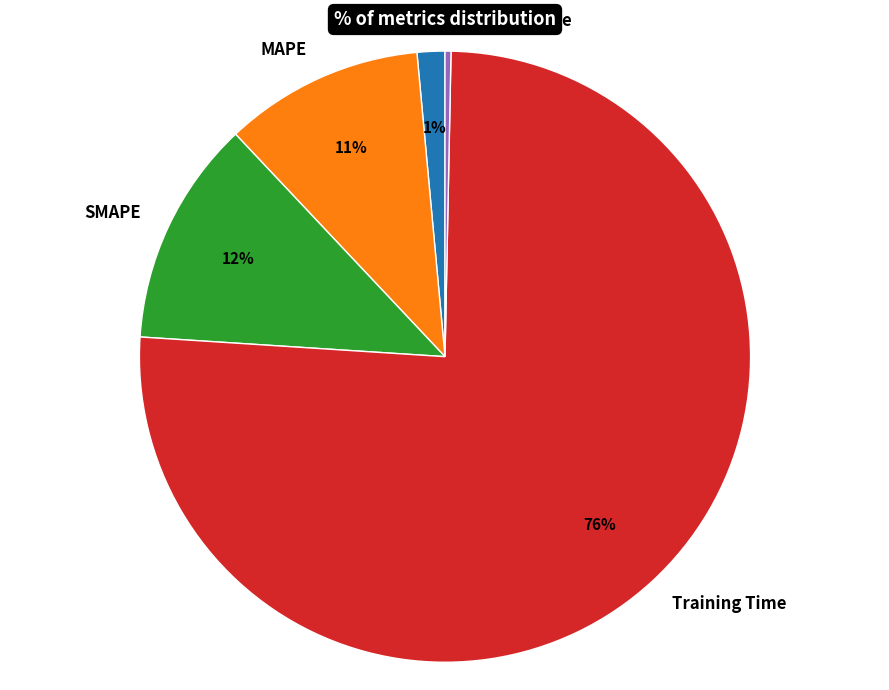

What percentage is the Training Time slice, to the nearest percent?

76%